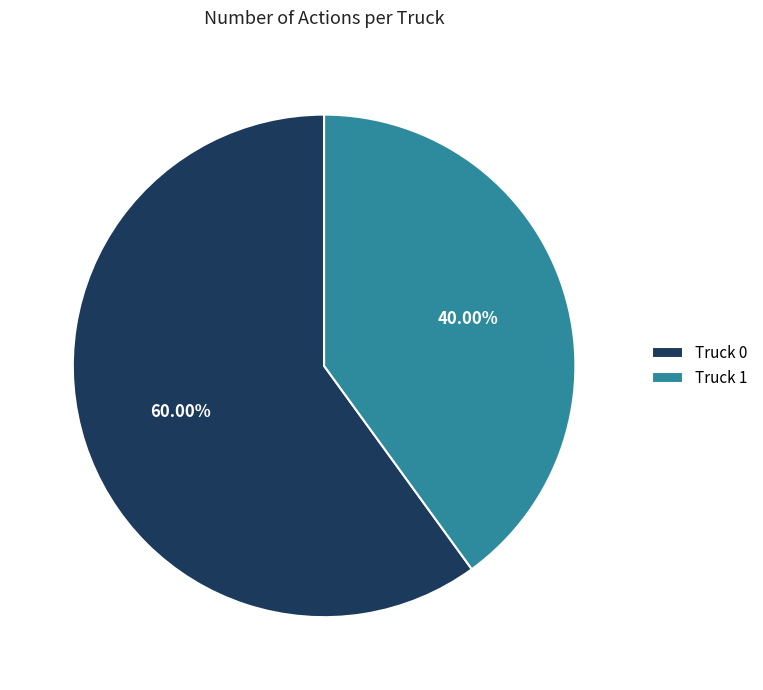

What is the largest slice in the pie chart?

Truck 0